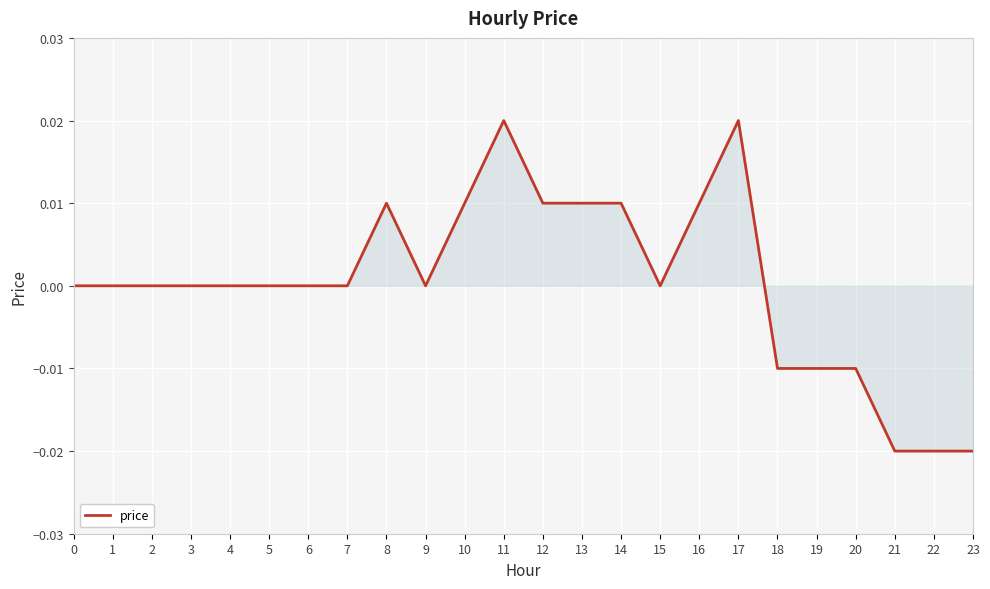

Which has a higher value, 20 or 23?

20